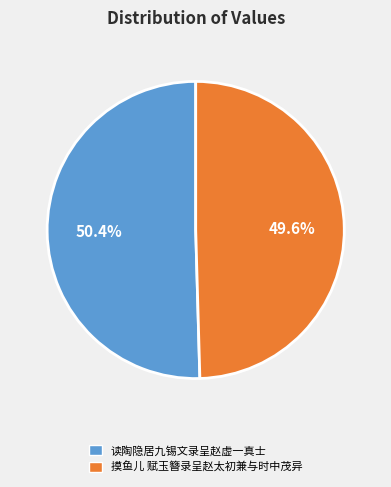

Which slice is the smallest?

摸鱼儿 赋玉簪录呈赵太初兼与时中茂异